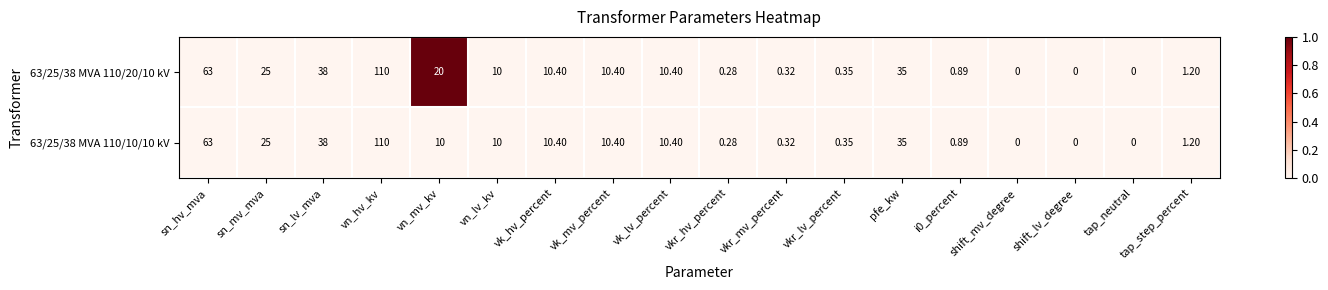

At which category is the sum across all series the highest?

vn_hv_kv